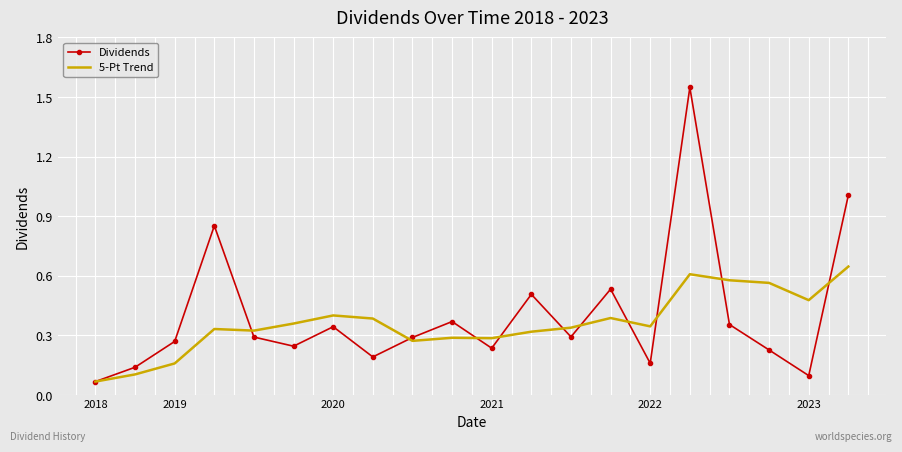

Which series has the largest range (max minus min)?

Dividends